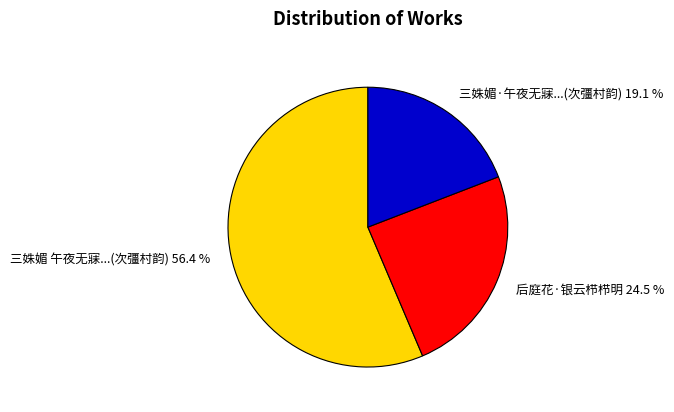

What is the majority slice?

三姝媚 午夜无寐...(次彊村韵) 56.4 %